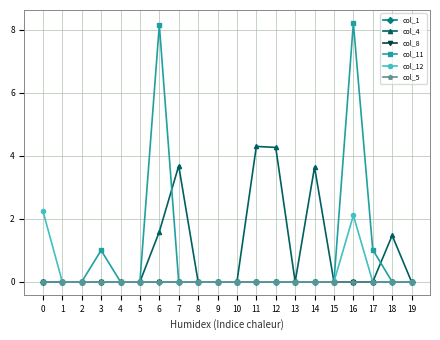

How many lines are shown in the chart?

6